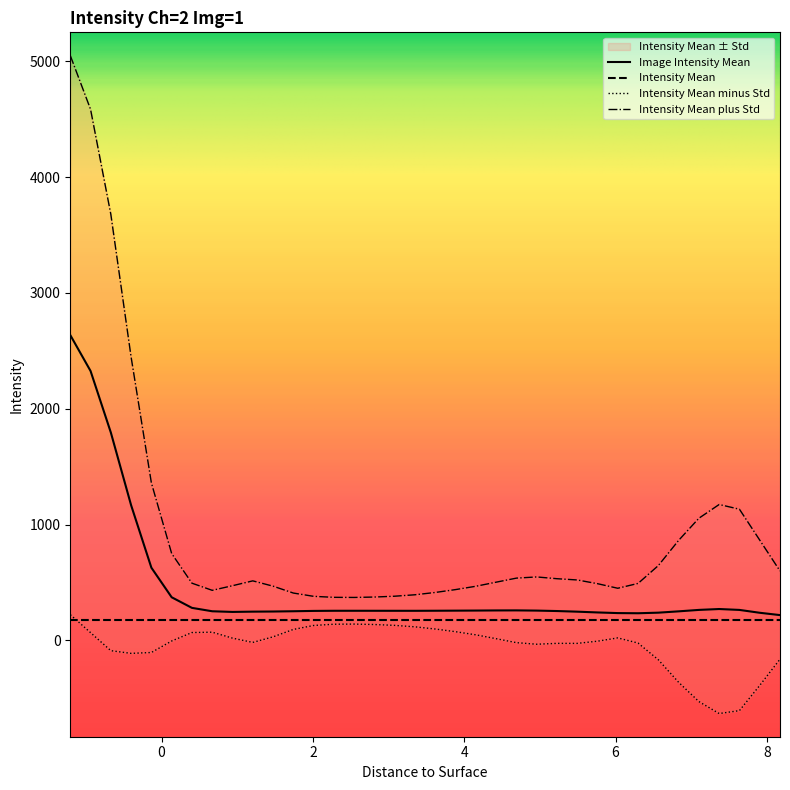

Is the value of Intensity Mean plus Std at 2.278 greater than the value of Image Intensity Mean at 8.174?

Yes